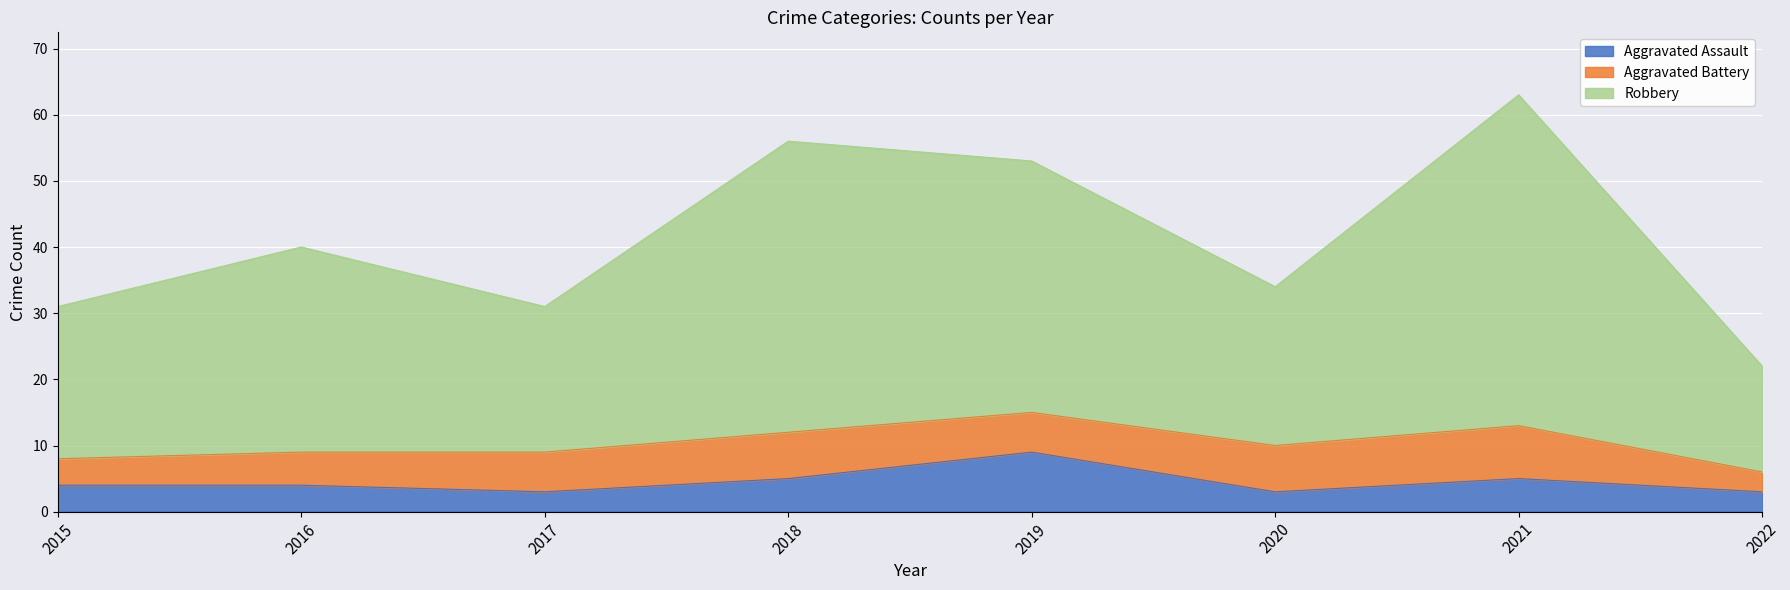

Read the Aggravated Assault value at 2015.

4